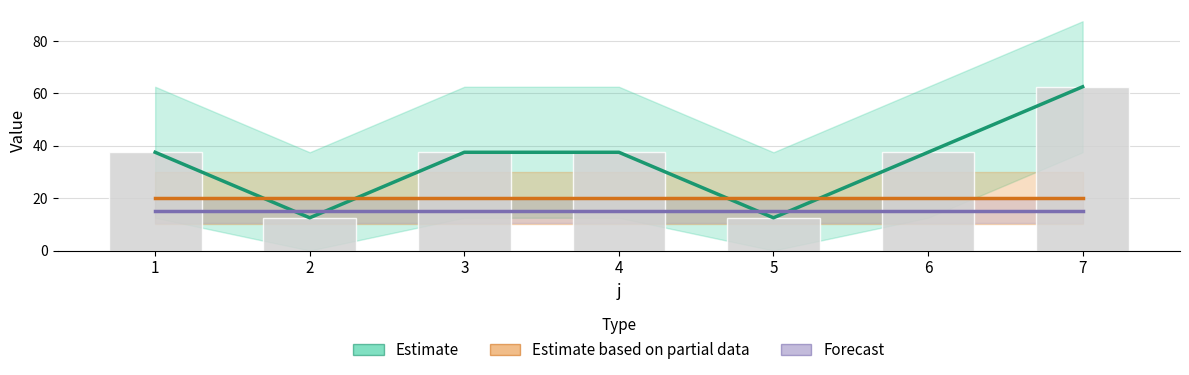

The value of Estimate based on partial data at 2 is 20.0. True or false?

True